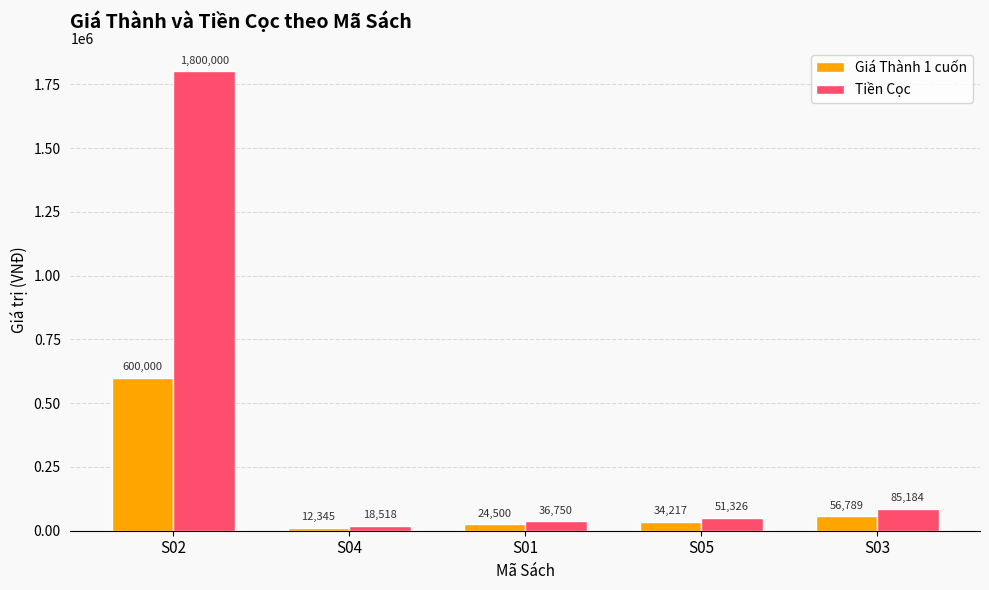

How many series are shown in this chart?

2